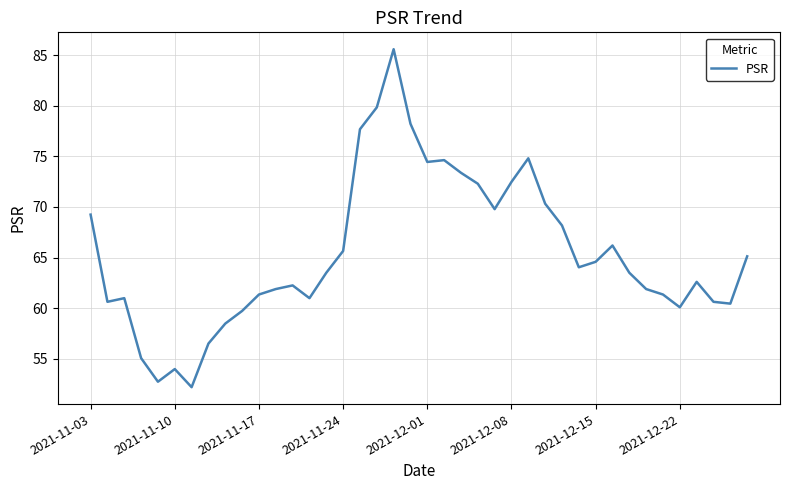

How many values are below 63?

19